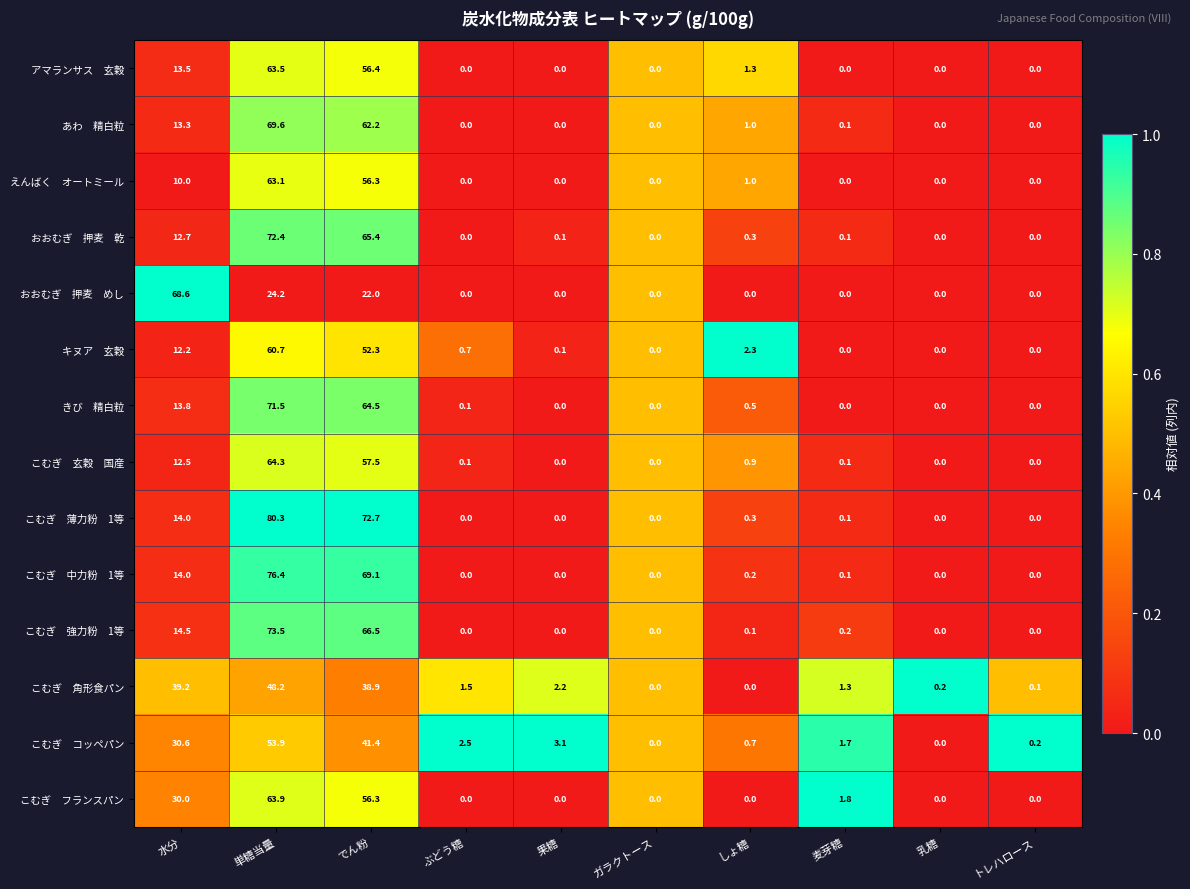

At which category does the chart reach its peak across all series?

単糖当量